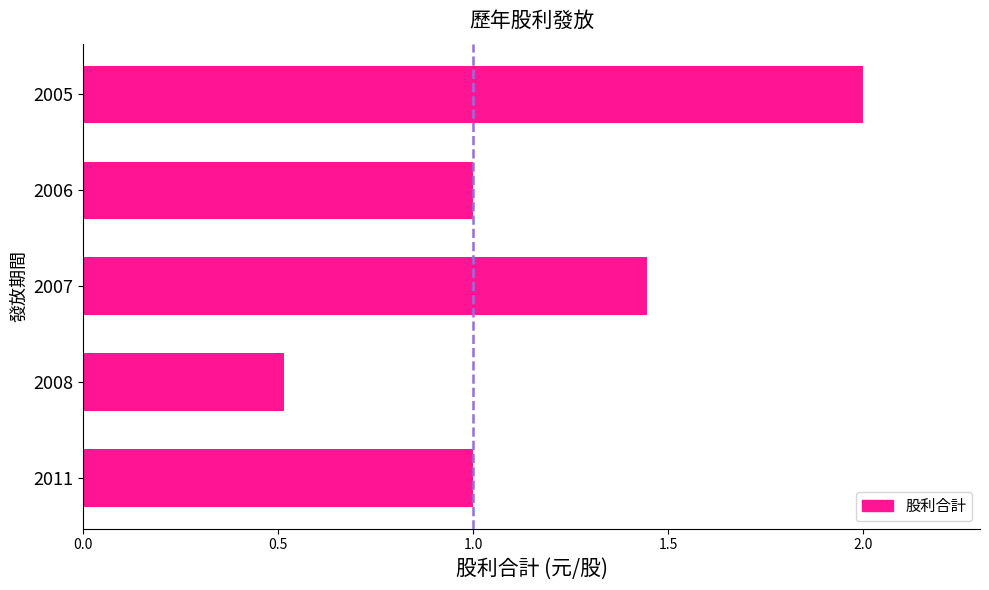

What value does the data have at 2011?

1.0